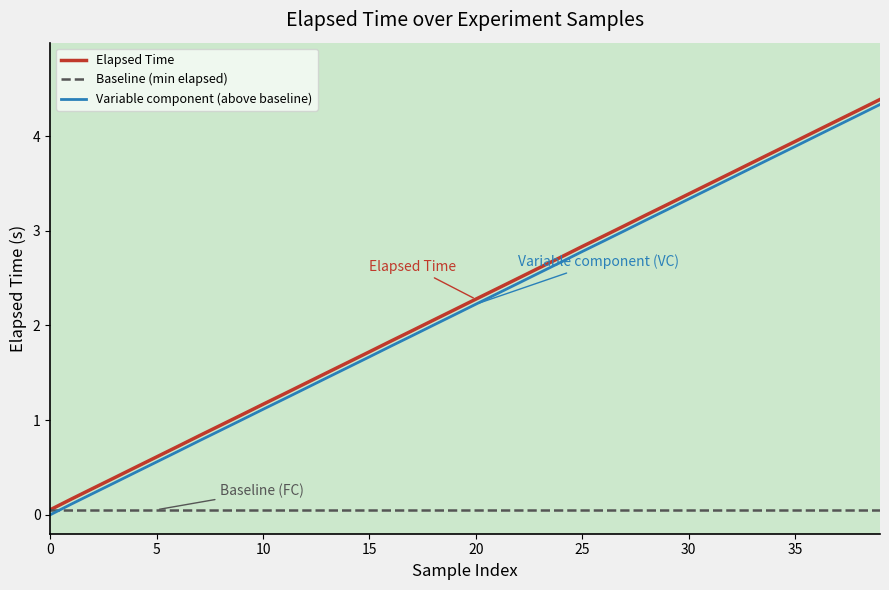

What are all the series names shown in the legend?

Elapsed Time, Baseline (min elapsed), Variable component (above baseline)